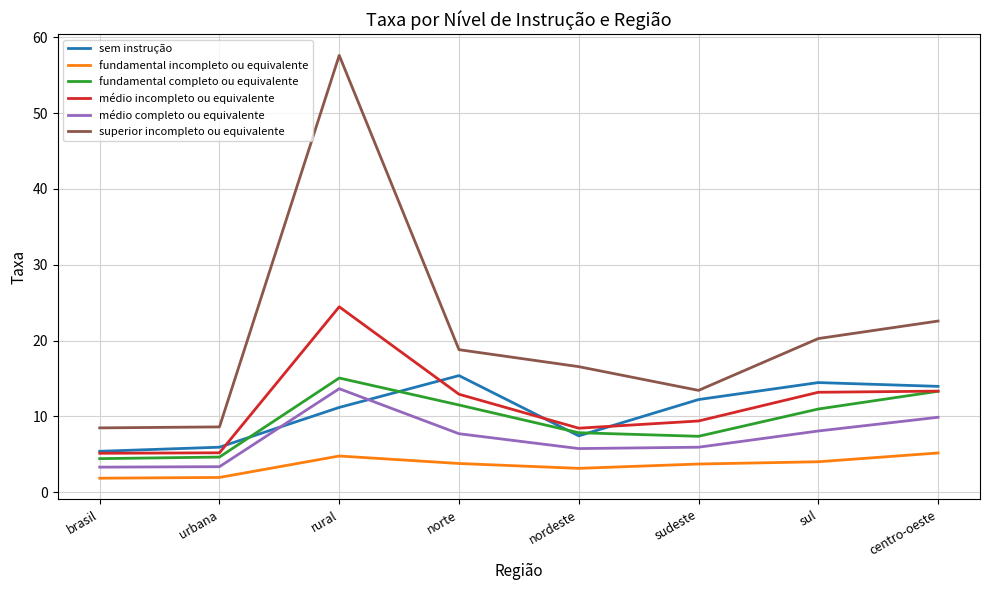

How many values in the médio completo ou equivalente series are below 7?

4